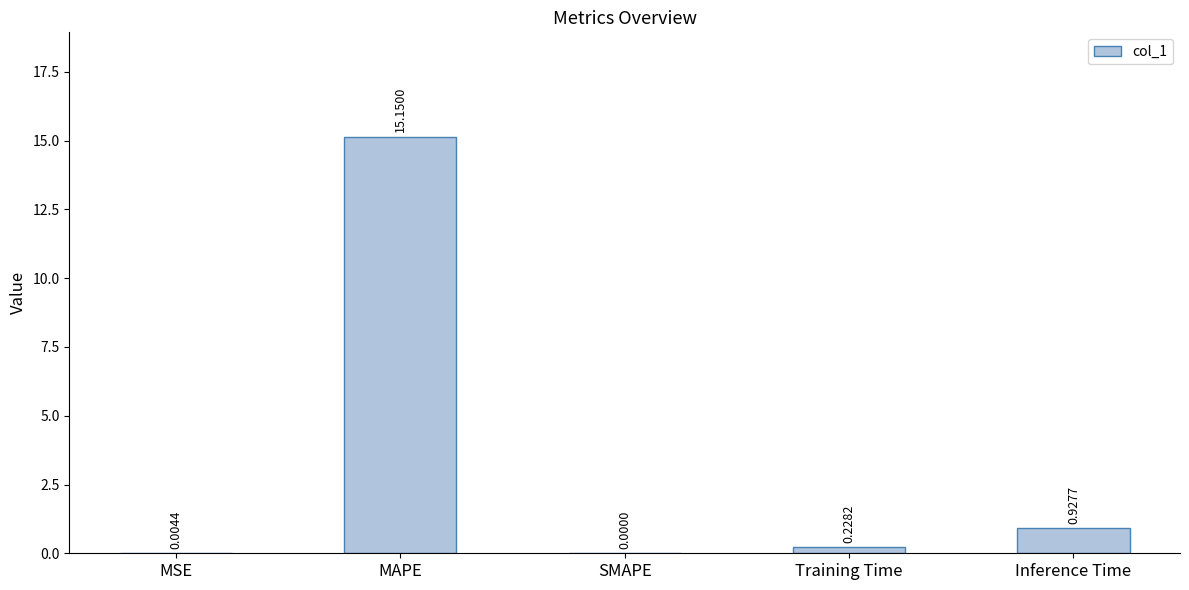

What is the ratio of the value at Inference Time to the value at MAPE?

0.1